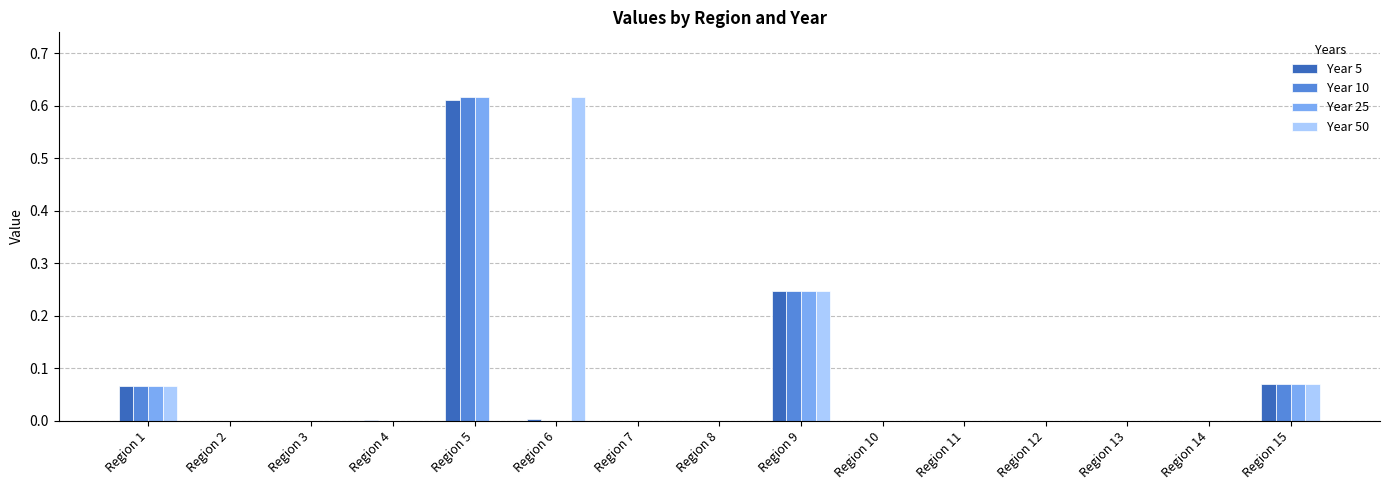

What is the sum of all Year 50 values?

1.0